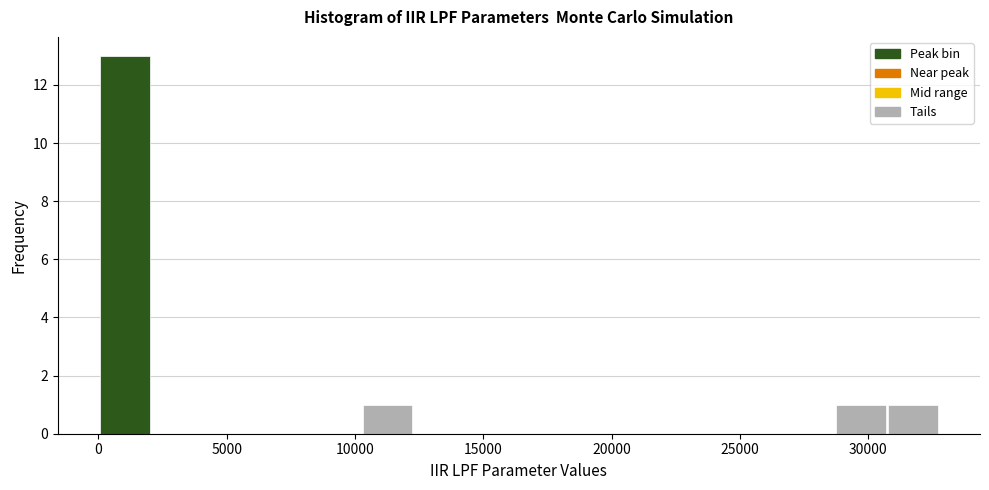

What is the height of the bar covering 28500 to 30500 on the x-axis? Neither the bar edges nor the heights are printed on the chart, so give them approximately, as read against the axes.

1